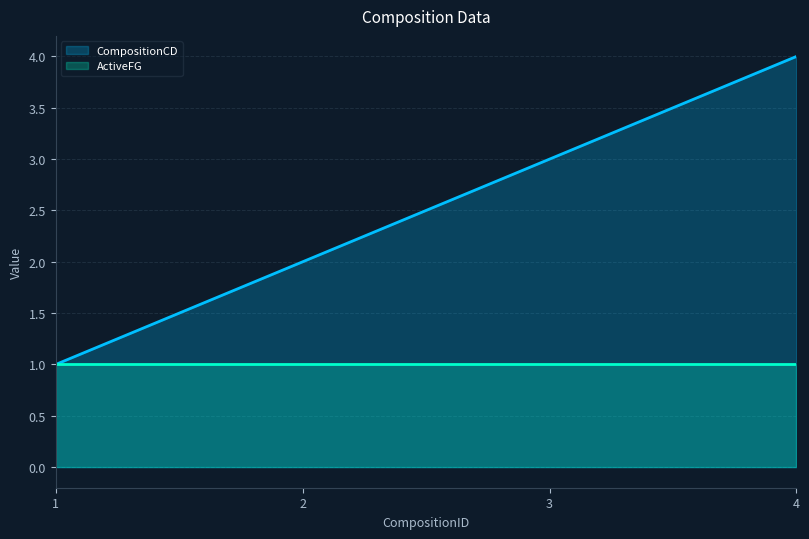

What is the value of the 3rd point from the left?

3